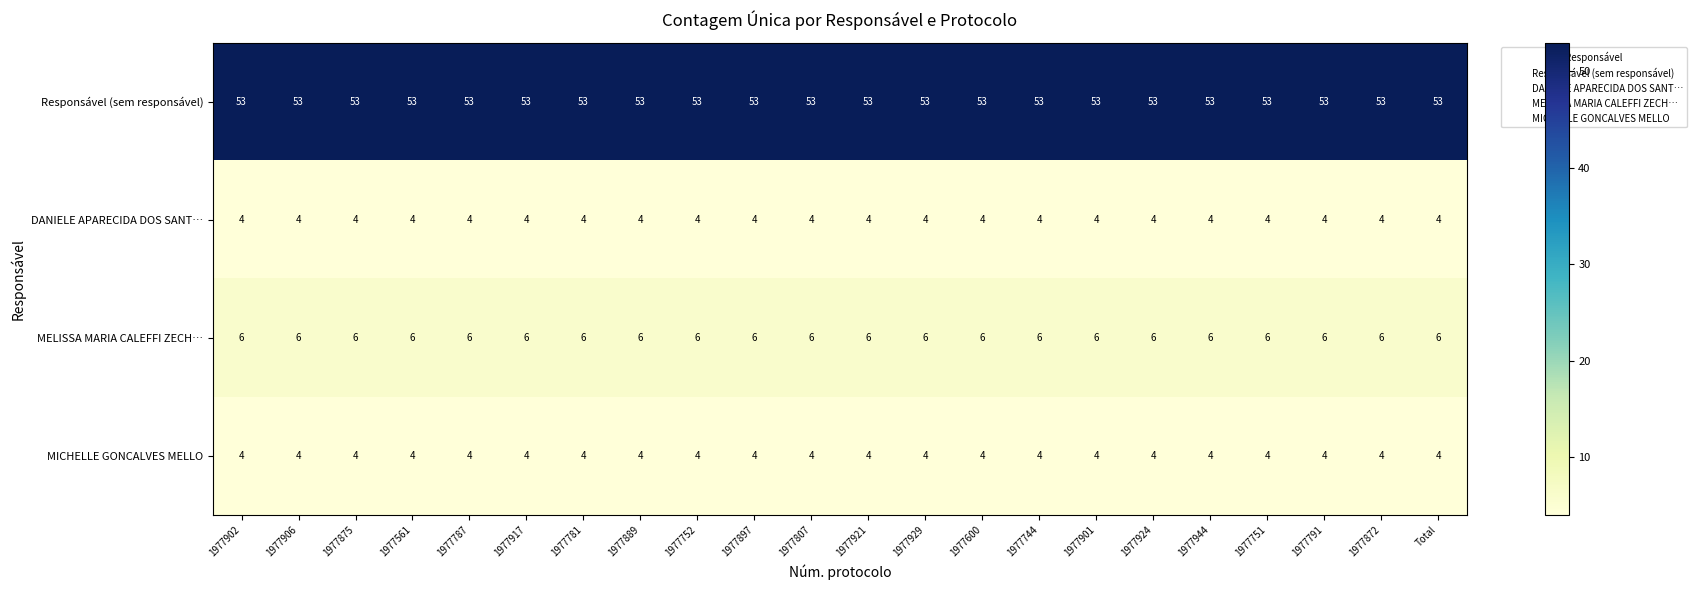

Is it true that MICHELLE GONCALVES MELLO equals 4 at 1977872?

True